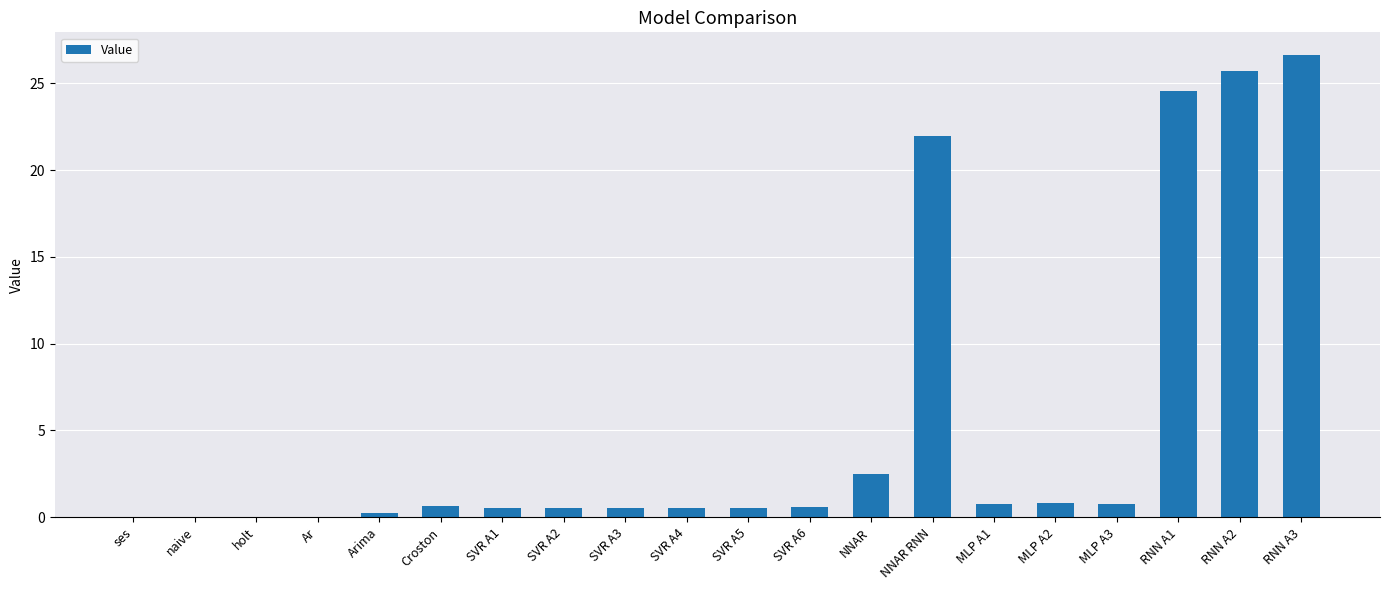

Between NNAR and Ar, which is larger?

NNAR